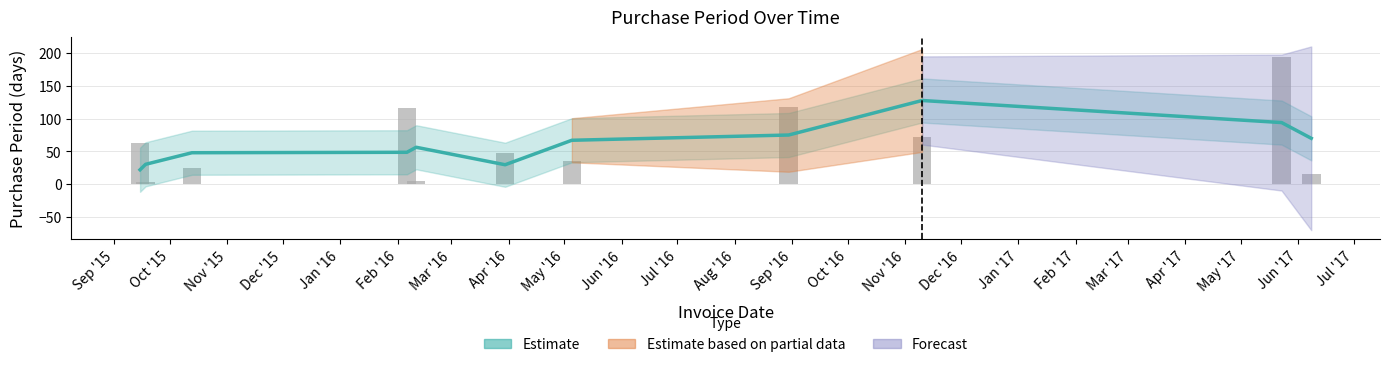

What is the label of the 2nd bar from the right?

2017-05-23